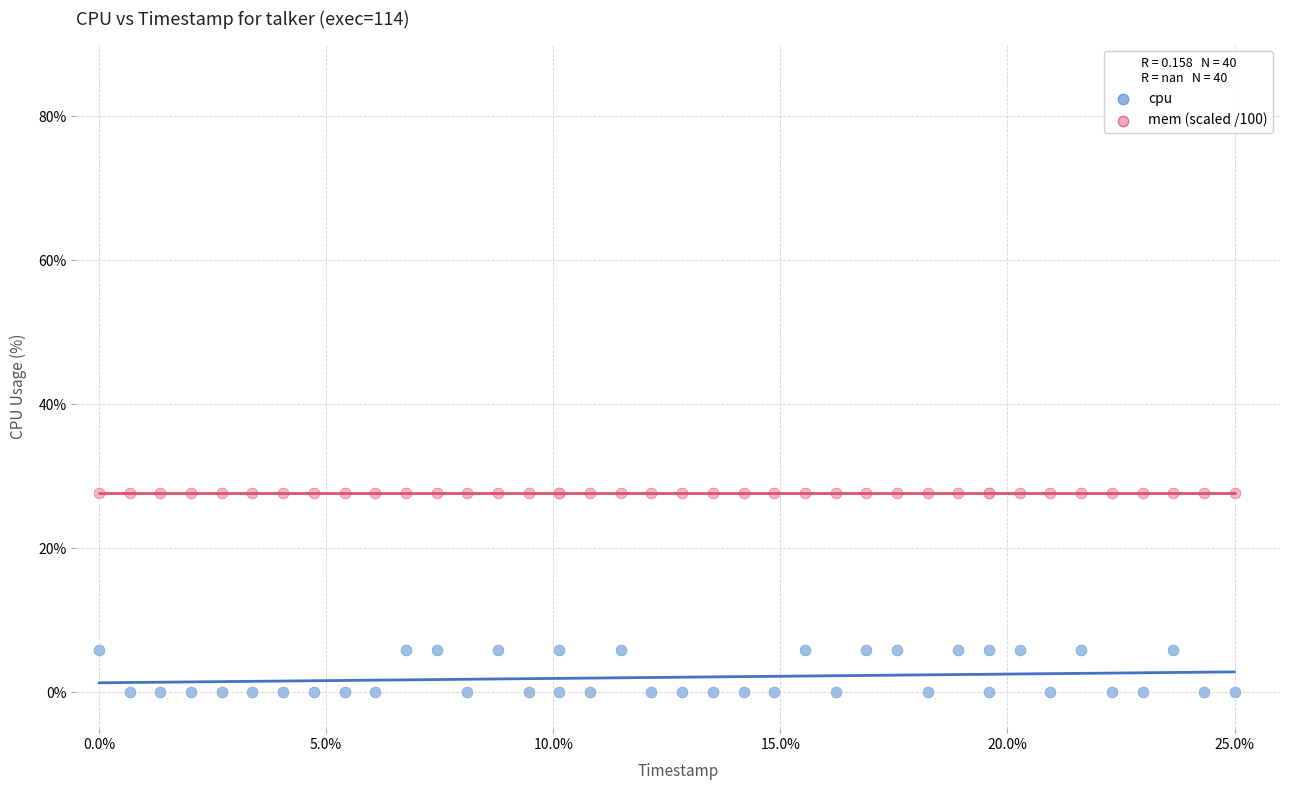

Which series contains the highest Y value?

mem (scaled /100)